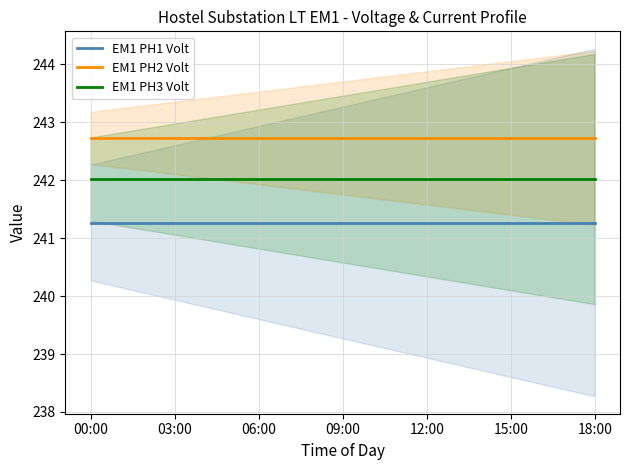

True or false: EM1 PH2 Volt has more than 2 points higher than both neighbors.

False